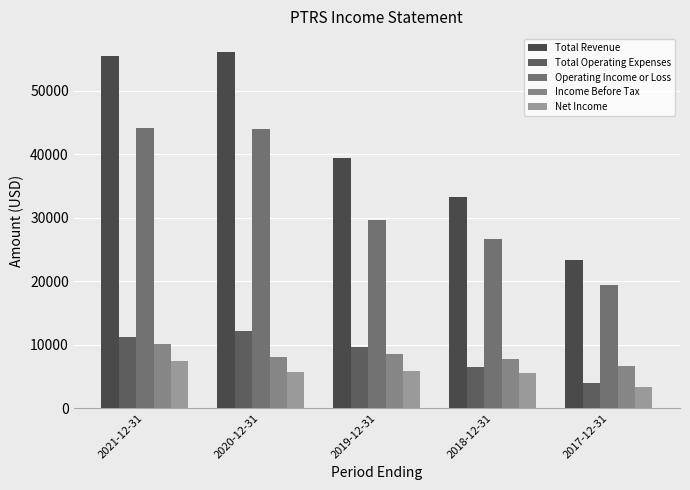

What is the difference between the highest and lowest values at 2018-12-31?

27700